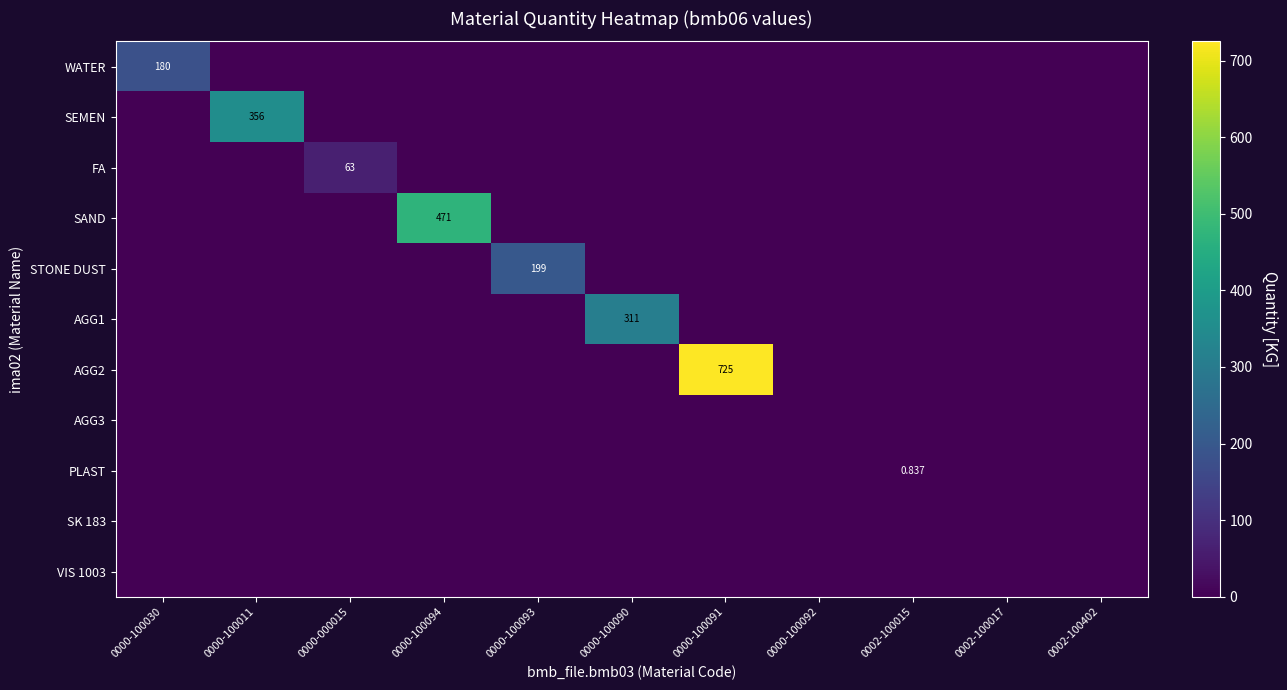

List the series in order of their peak value, highest first.

AGG2, SAND, SEMEN, AGG1, STONE DUST, WATER, FA, PLAST, AGG3, SK 183, VIS 1003